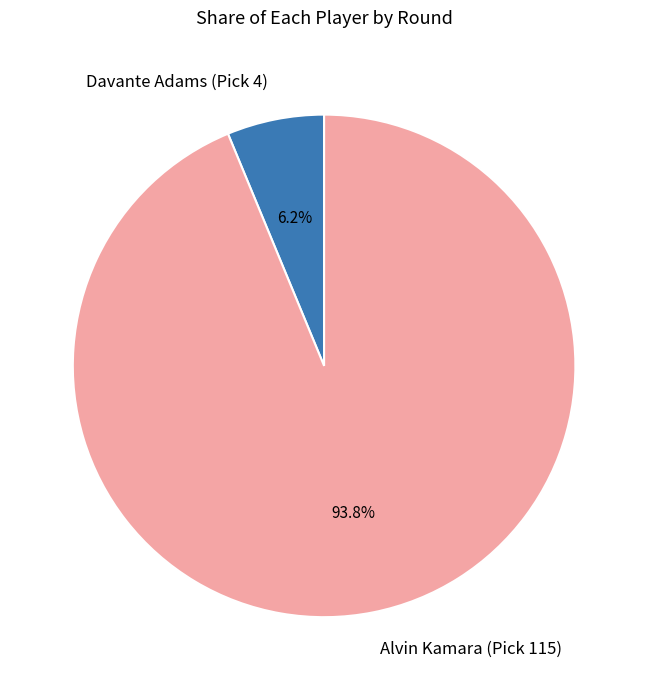

Do Alvin Kamara (Pick 115) and Davante Adams (Pick 4) together represent more than half of the pie?

Yes